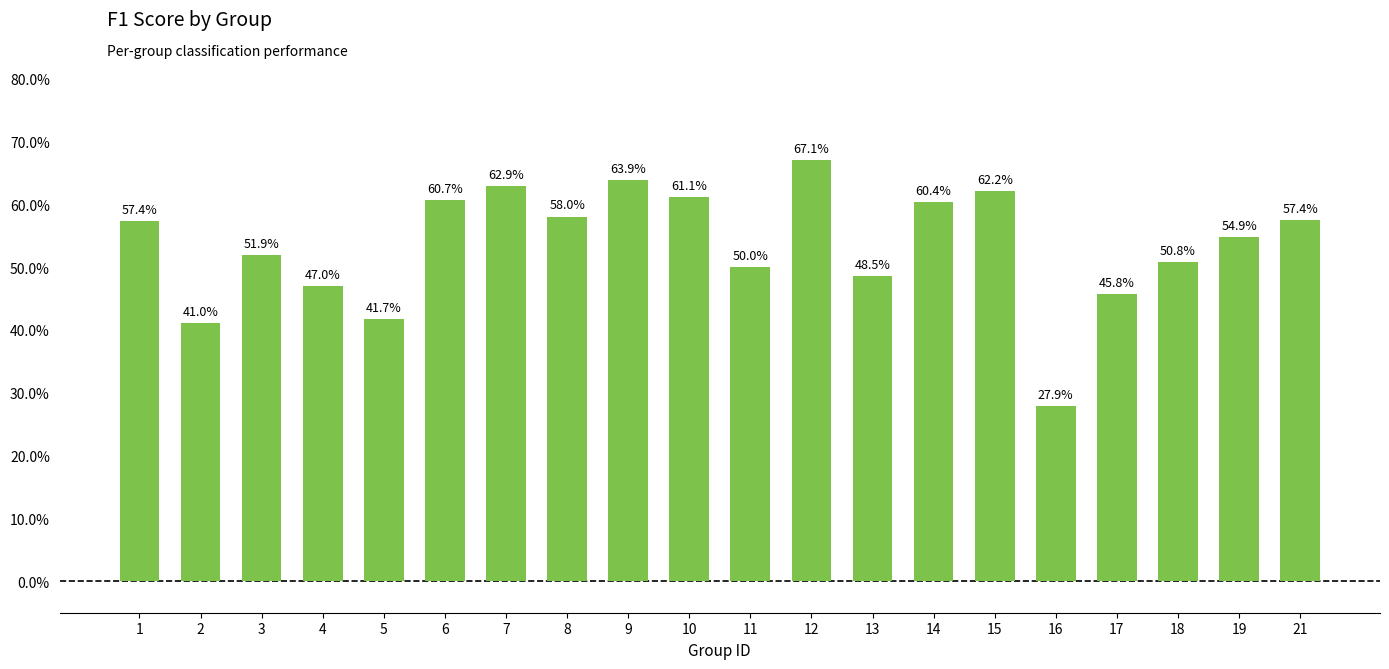

Are the bars horizontal?

No